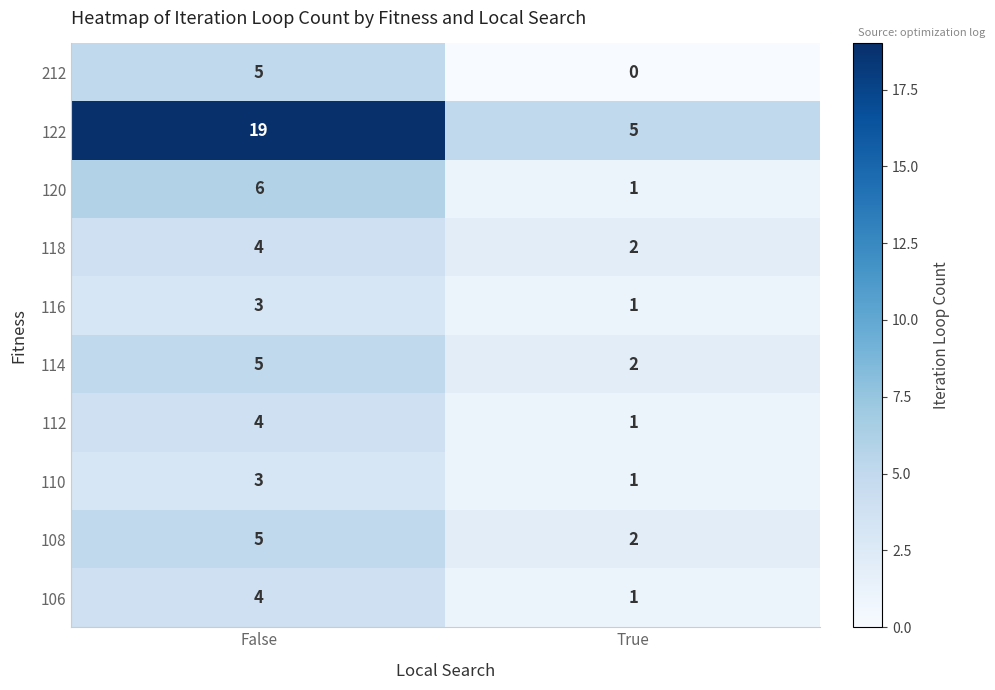

The 112 series shows 4 at False. True or false?

True